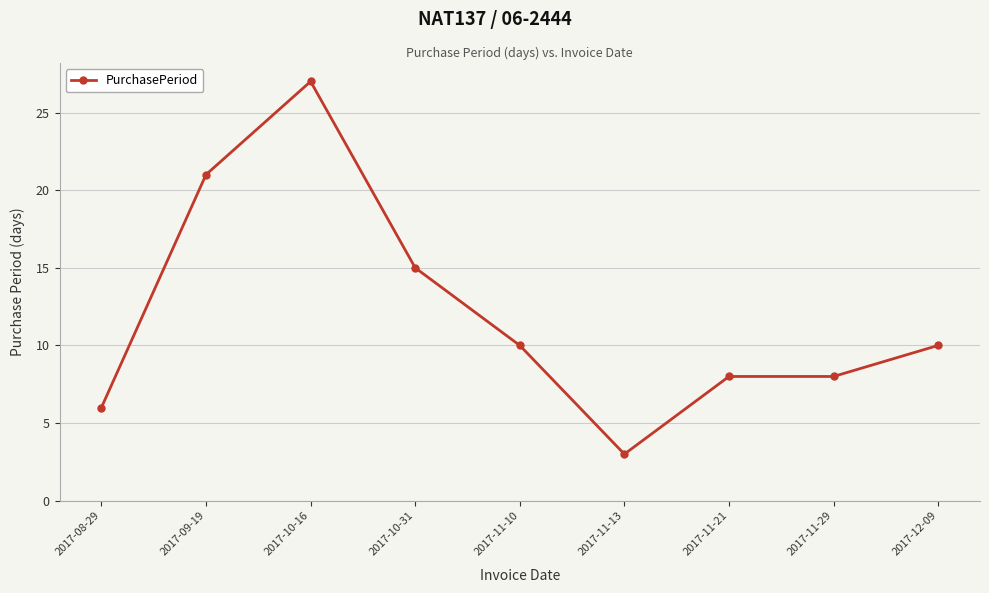

Between 2017-09-19 and 2017-11-21, which is larger?

2017-09-19